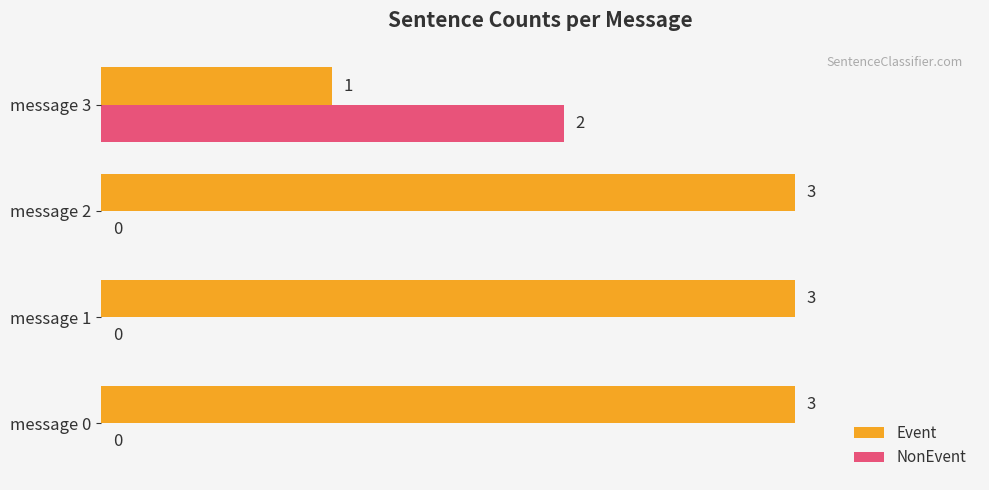

What is the maximum value shown in the chart?

3